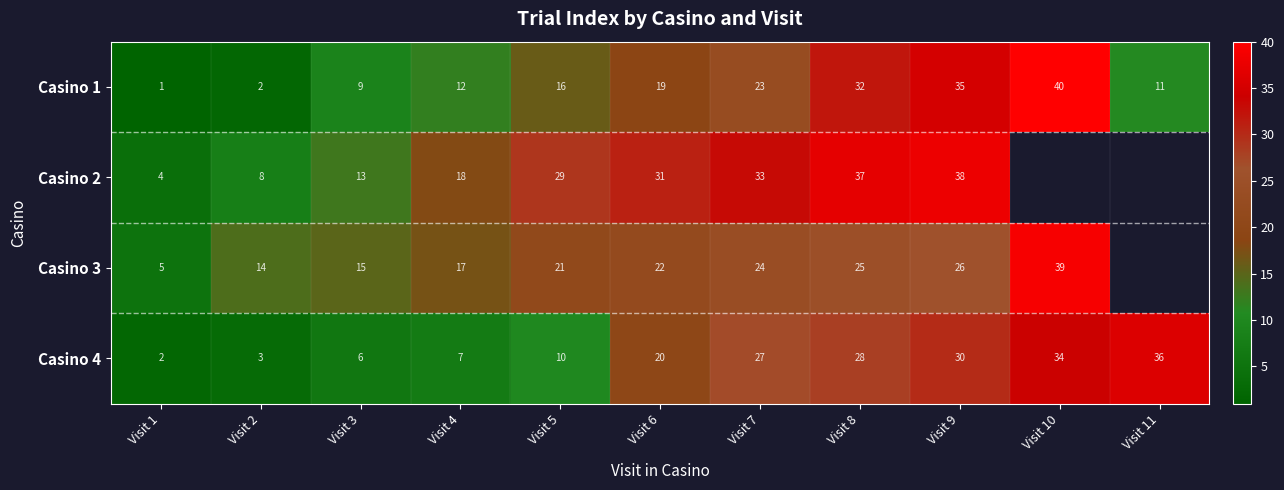

Where is Casino 1 nearest to the value 20?

Visit 6